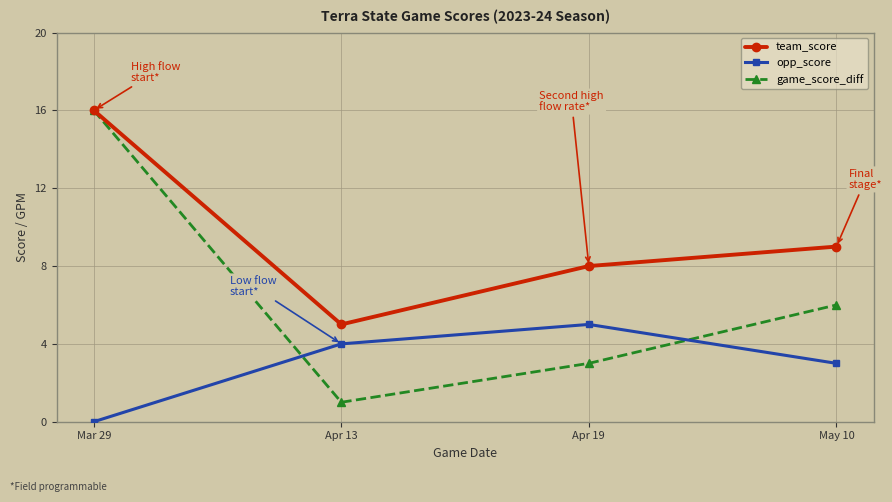

What are all the series names shown in the legend?

team_score, opp_score, game_score_diff